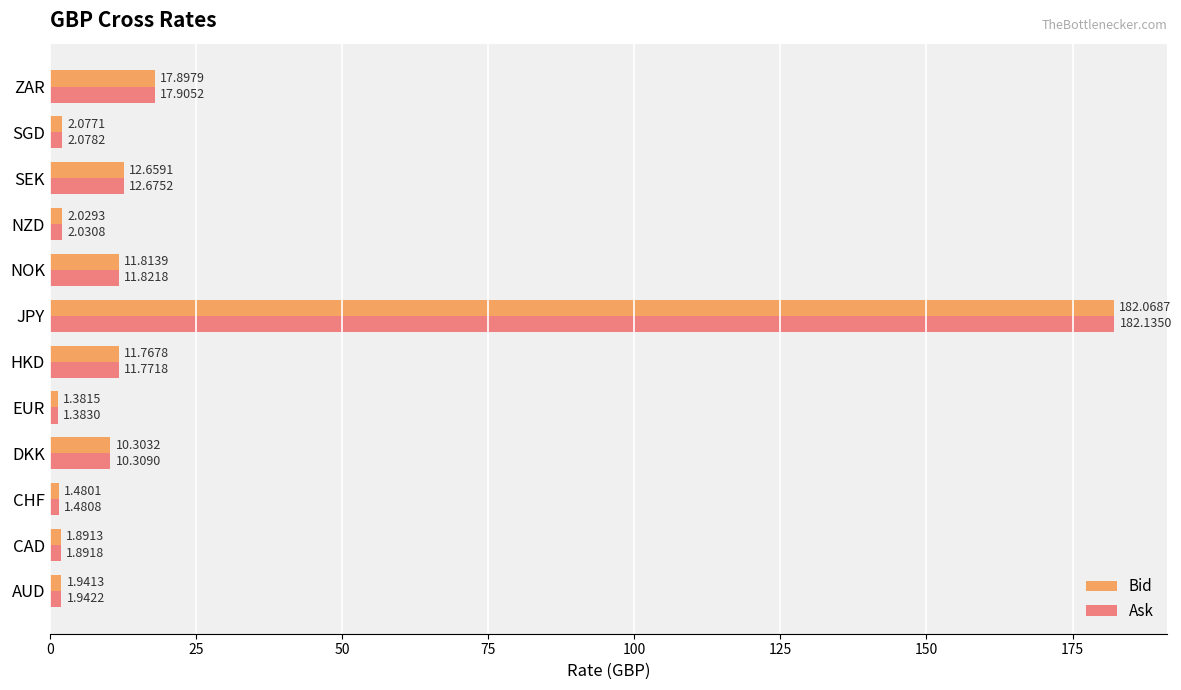

At which category is the sum across all series the highest?

JPY